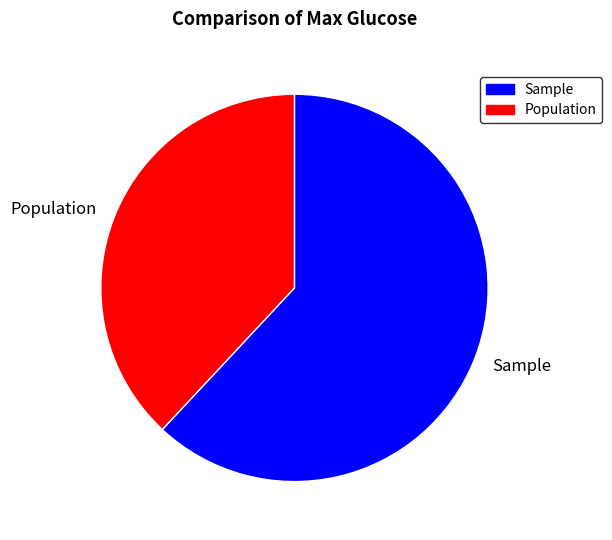

Rank the categories by value from highest to lowest.

Sample, Population